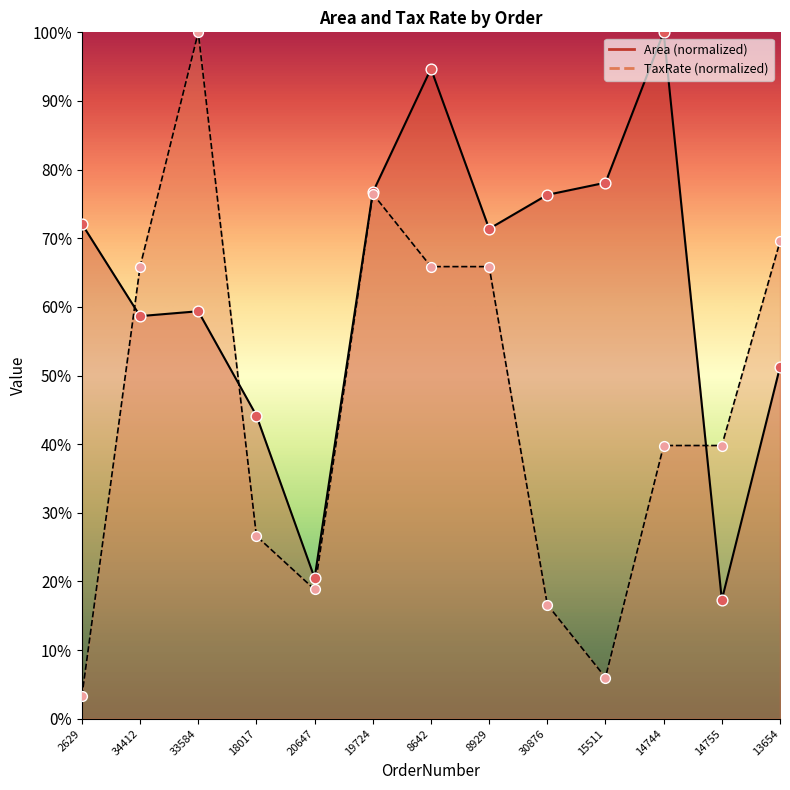

At which category is the sum across all series the highest?

8642